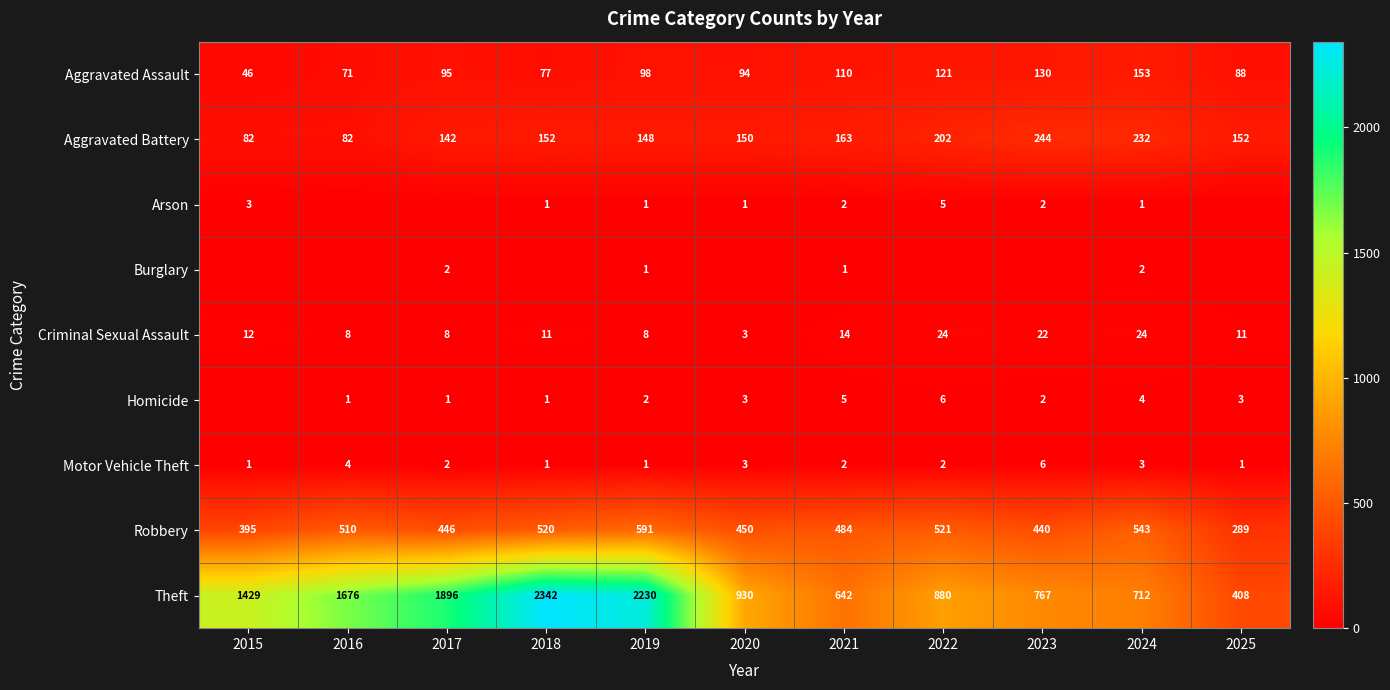

At which label does Robbery first exceed 484?

2016